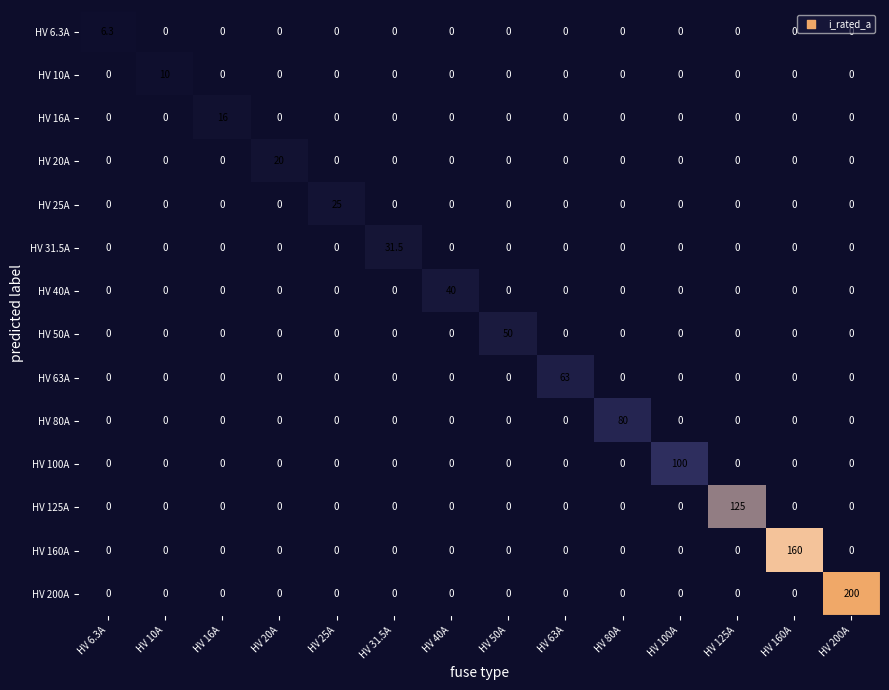

Is it true that HV 6.3A equals -2.3 at HV 125A?

False